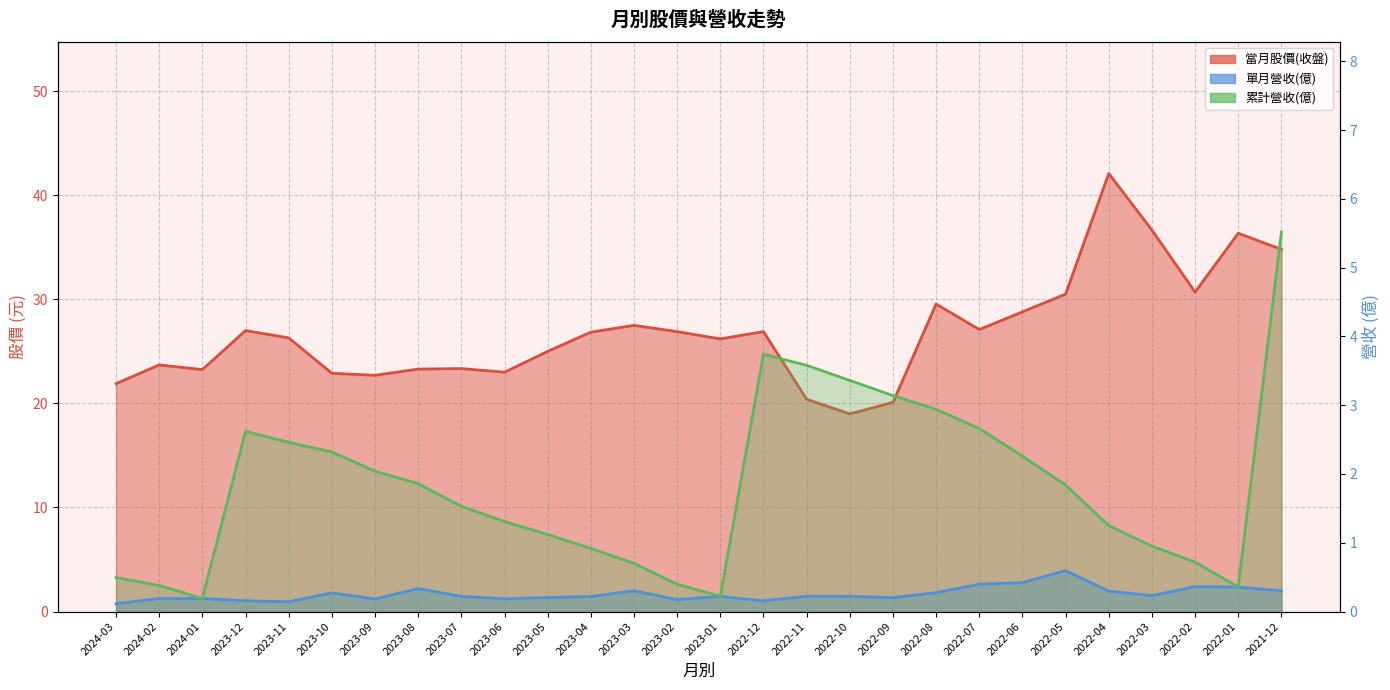

What is the difference between the second highest and second lowest values in the 單月營收(億) series?

0.3